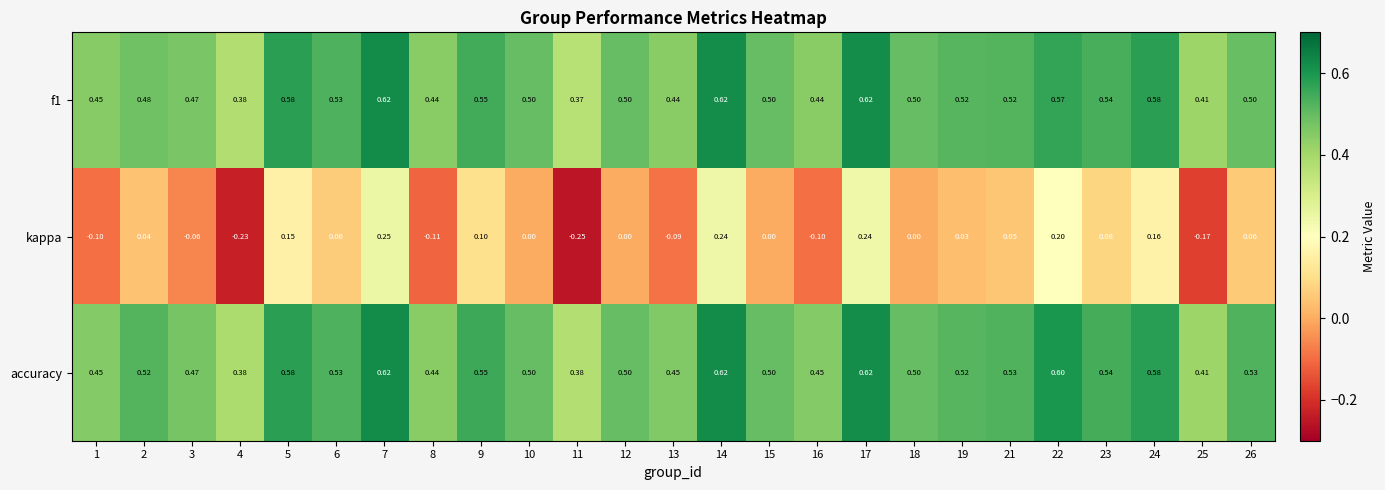

Which series has the largest total across all categories?

accuracy